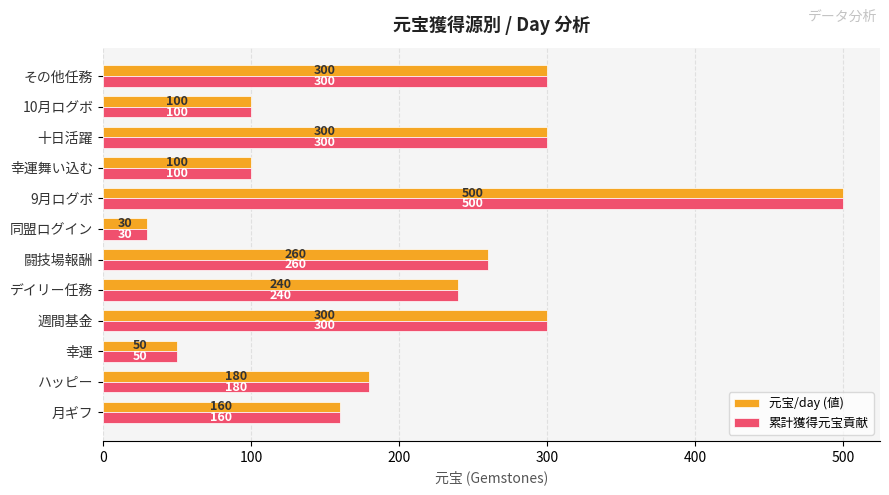

What is the minimum value for 元宝/day (値)?

30